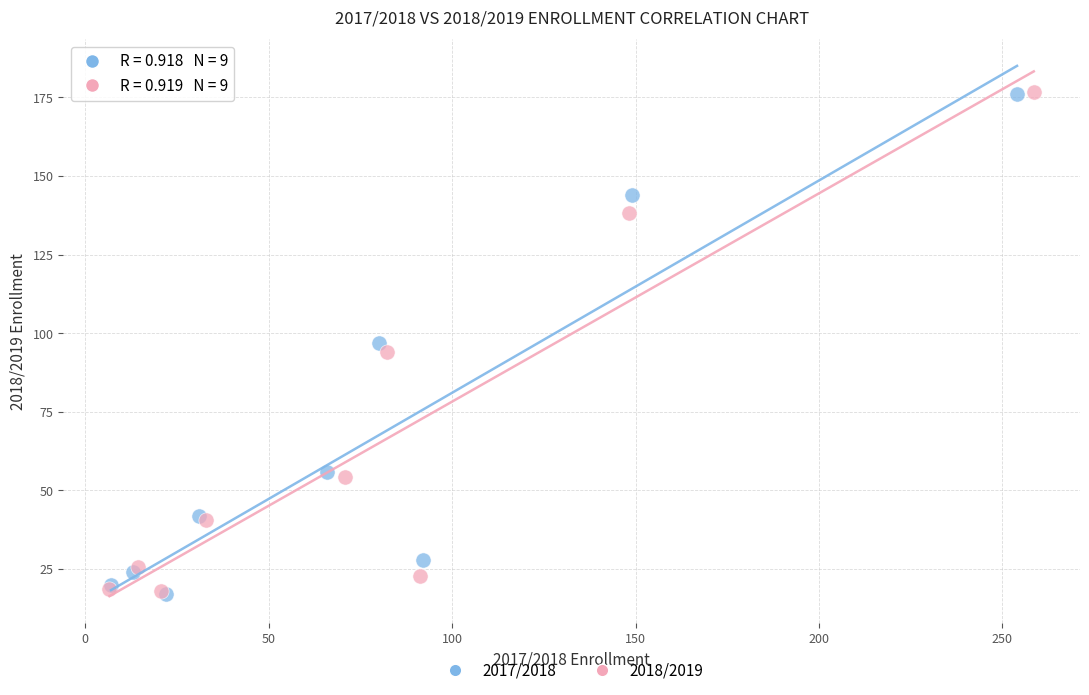

What are all the series names shown in the legend?

2017/2018, 2018/2019